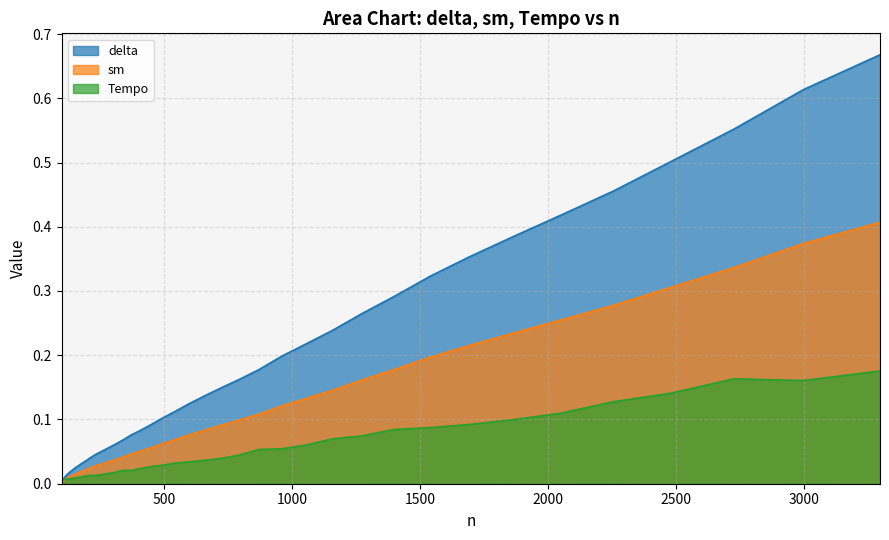

What are all the series names shown in the legend?

delta, sm, Tempo